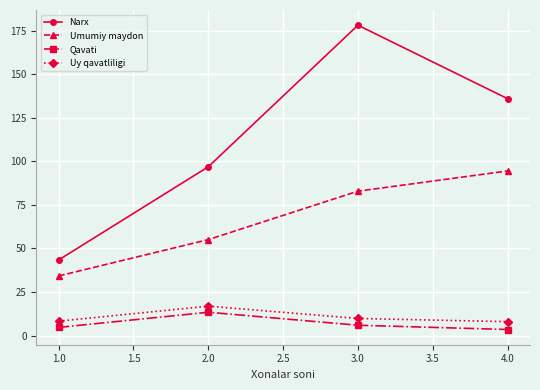

What is the lowest value of the Narx series?

43.4